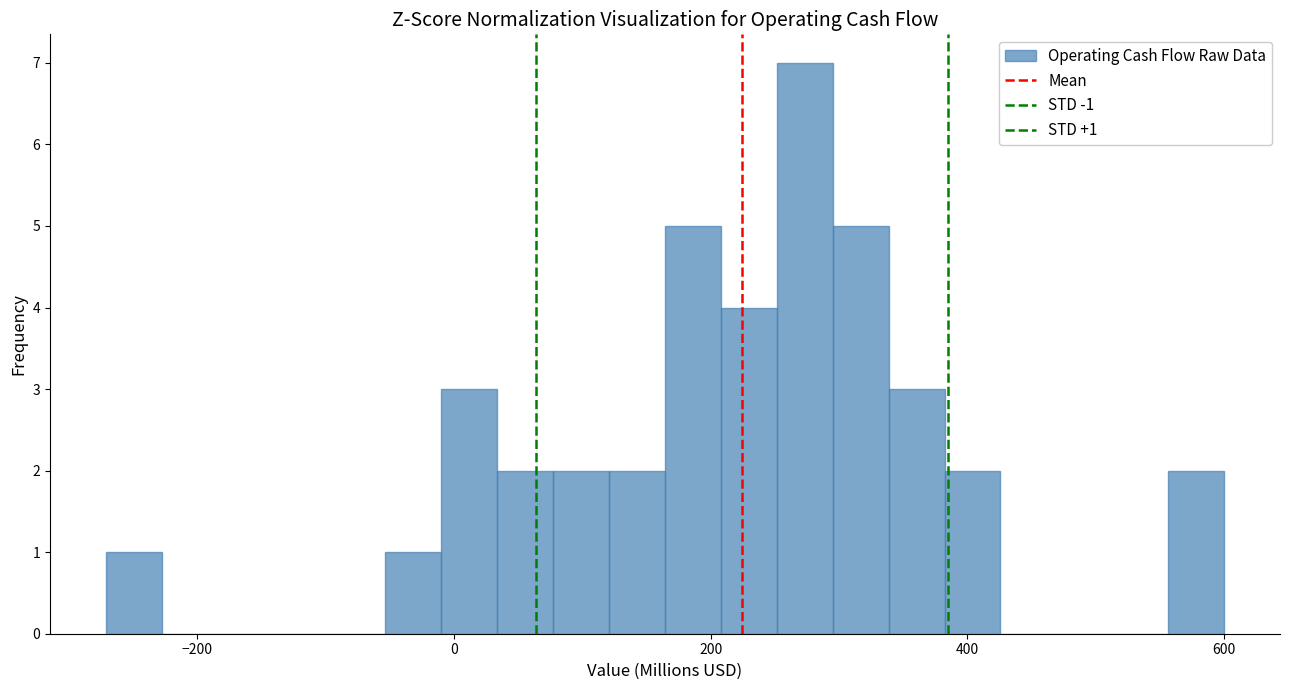

Around what value on the x-axis is the tallest bar? Give the approximate position of its centre, as read against the axis.

280